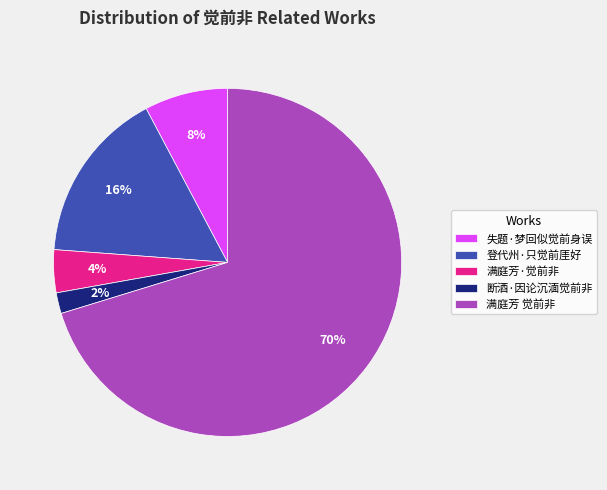

Is 断酒·因论沉湎觉前非 the majority of the pie?

No